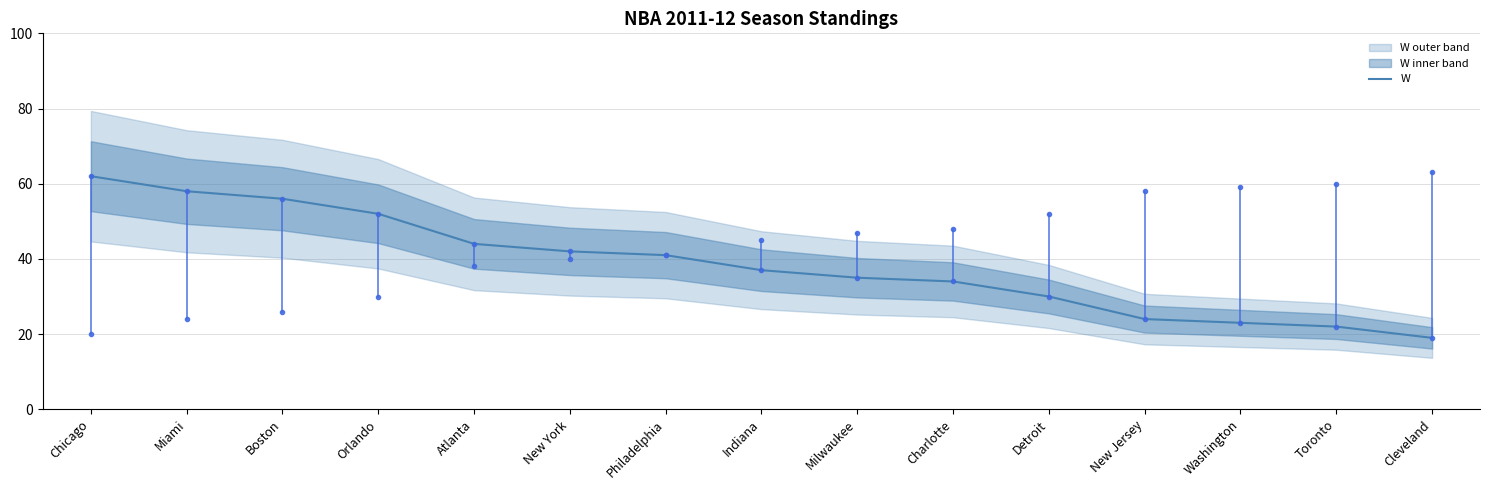

What is the difference between the values at Charlotte and New Jersey?

10